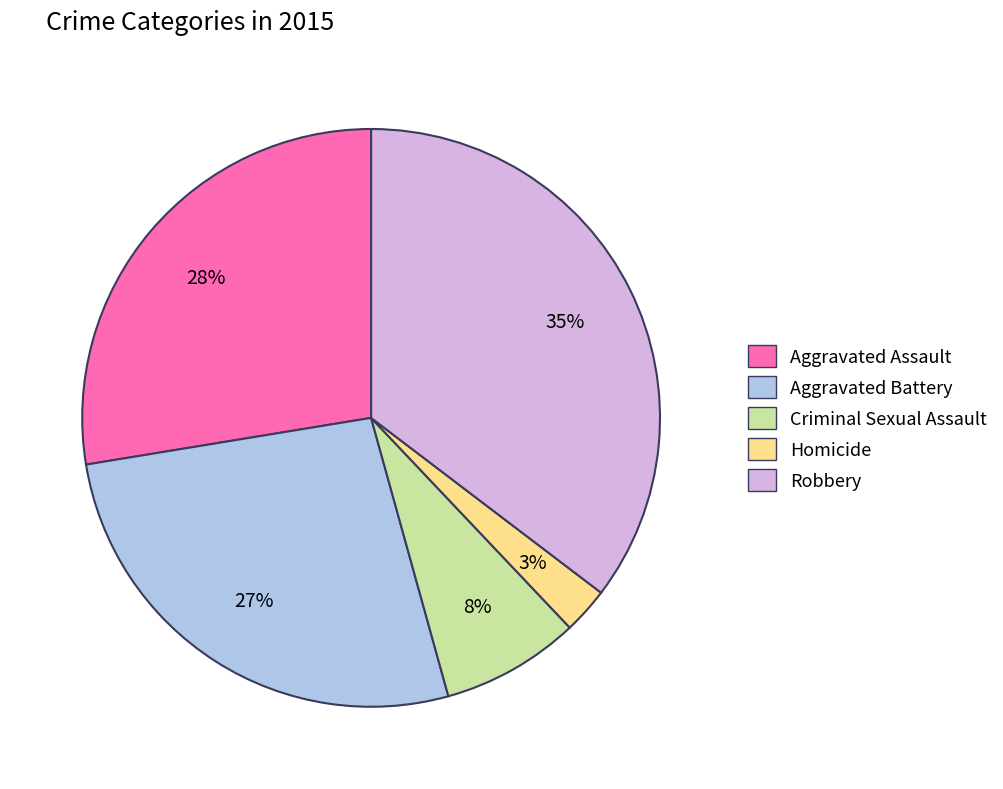

What is the smallest slice in the pie chart?

Homicide